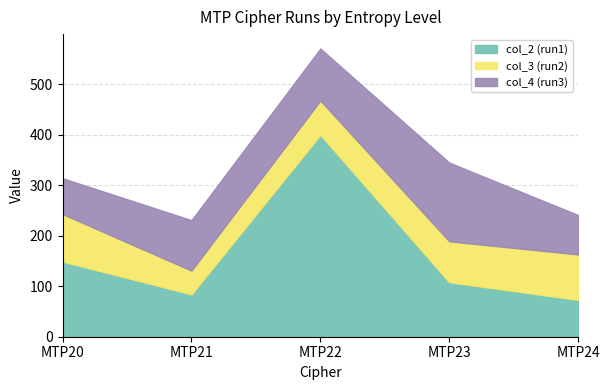

Does the chart display data point markers on the line(s)?

No